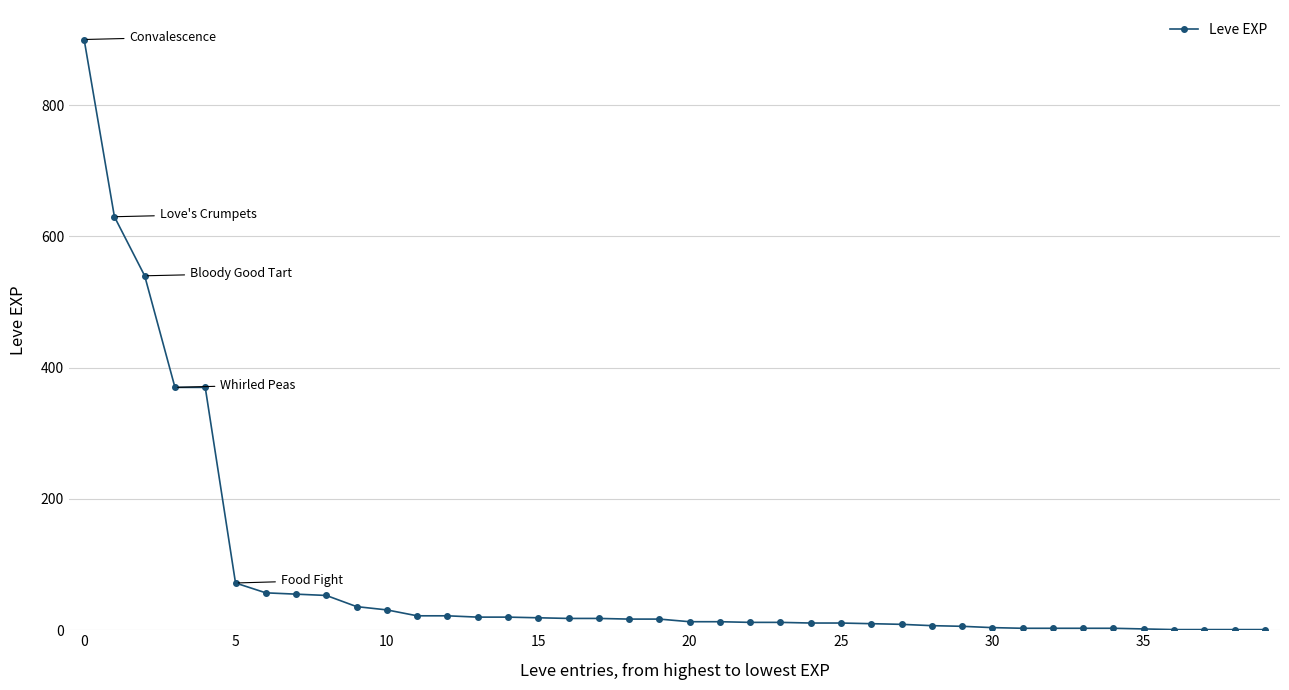

What is the average value?

85